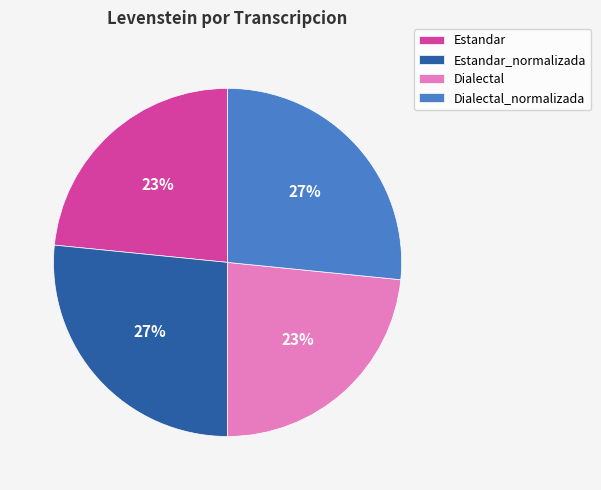

To the nearest percent, what is the average slice percentage?

25%